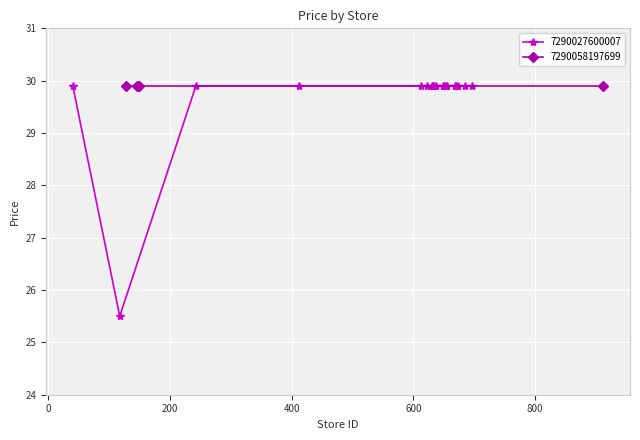

How many points are lower than both their immediate neighbors (excluding endpoints)?

1